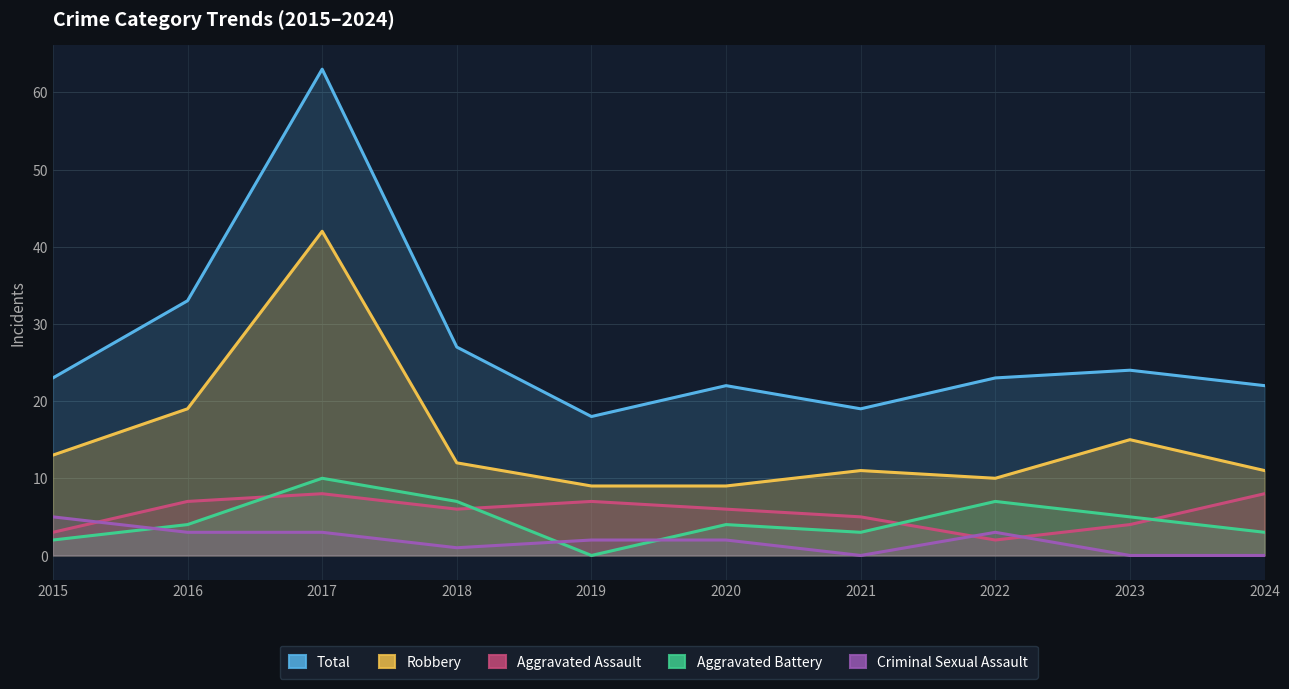

How many distinct data groups are displayed?

5